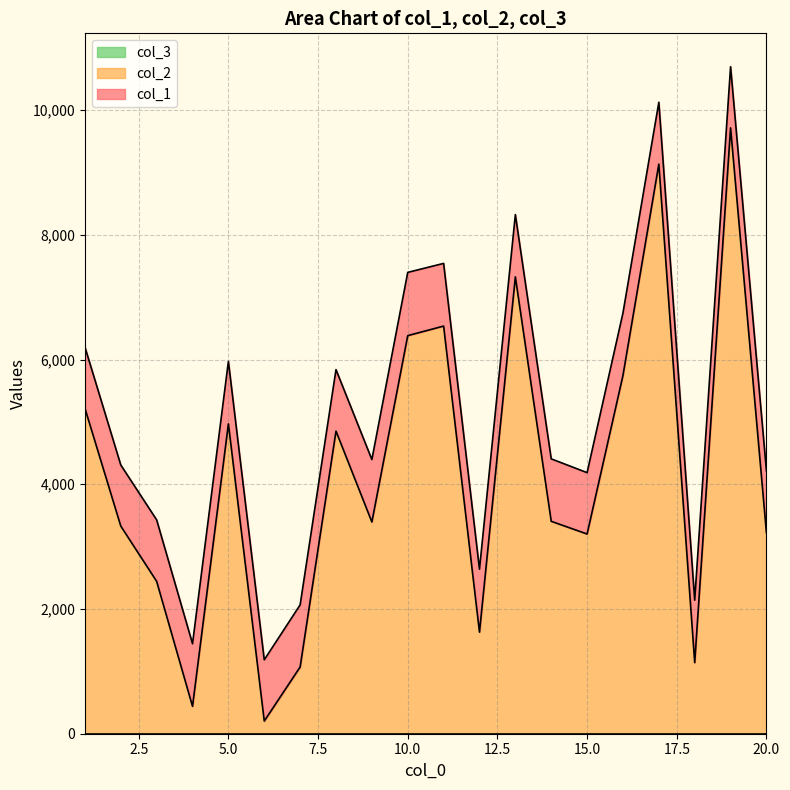

What is the difference between the col_1 values at 6 and 3?

2244